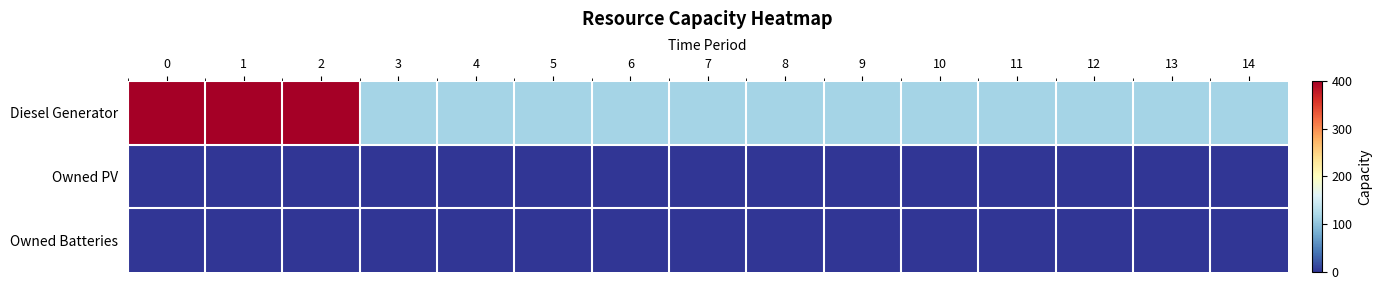

Reading left to right, extract all data points from this chart.

Diesel Generator: 0=400	1=400	2=400	3=116	4=116	5=116	6=116	7=116	8=116	9=116	10=116	11=116	12=116	13=116	14=116
Owned PV: 0=0	1=0	2=0	3=0	4=0	5=0	6=0	7=0	8=0	9=0	10=0	11=0	12=0	13=0	14=0
Owned Batteries: 0=0	1=0	2=0	3=0	4=0	5=0	6=0	7=0	8=0	9=0	10=0	11=0	12=0	13=0	14=0